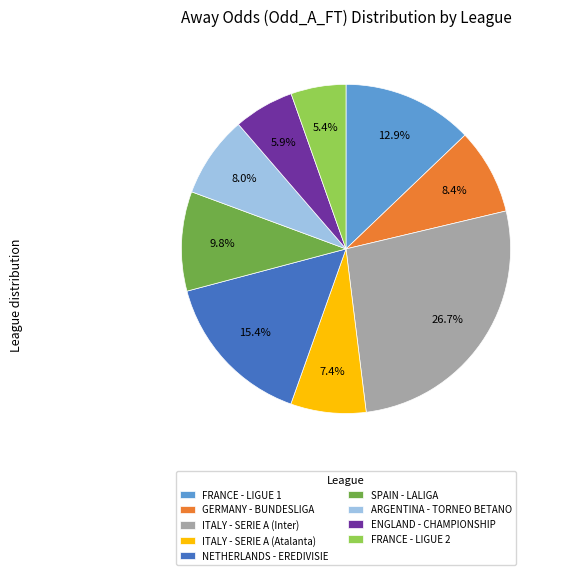

To the nearest percent, what percentage of the pie is FRANCE - LIGUE 1?

13%